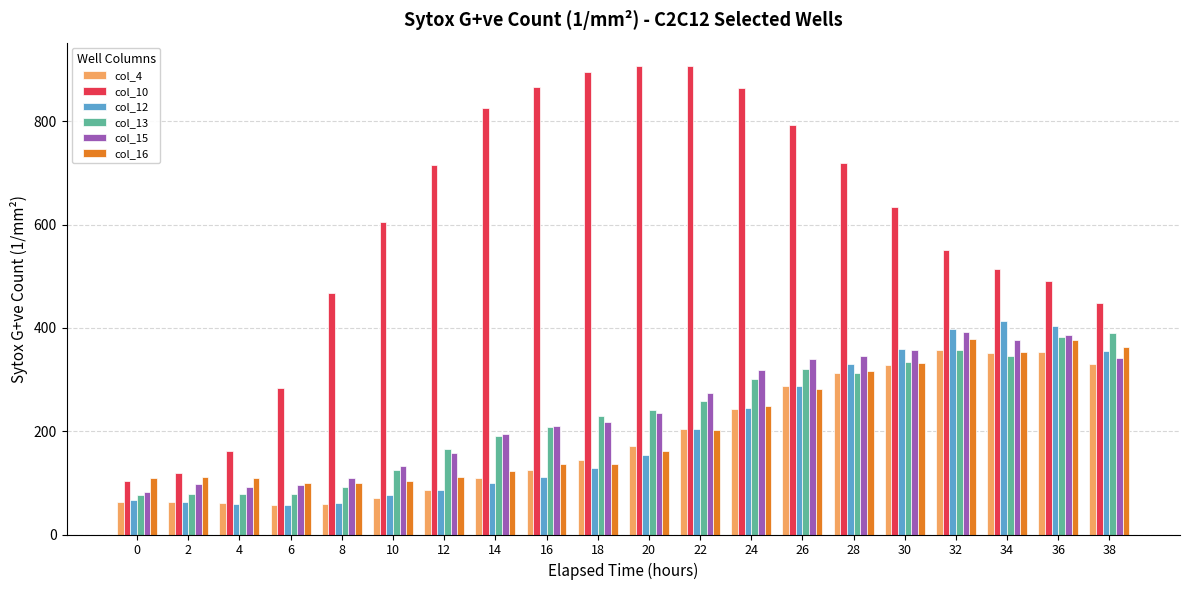

What is the sum of all col_10 values?

11877.7